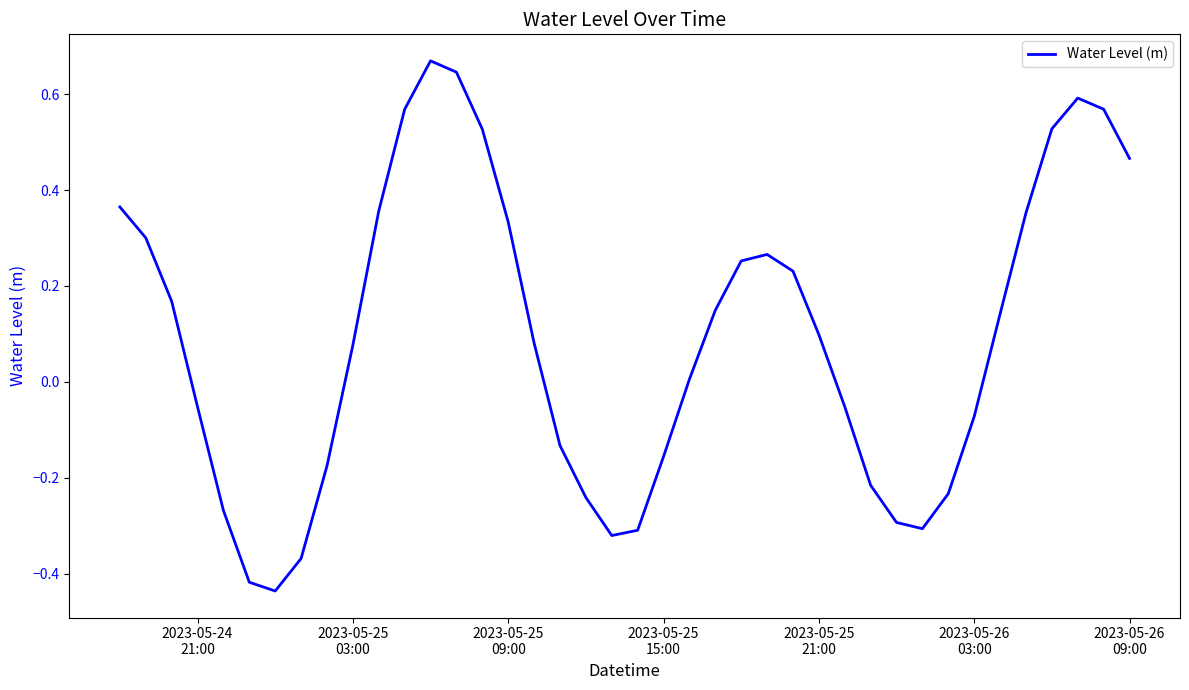

Count the number of categories in the chart.

40